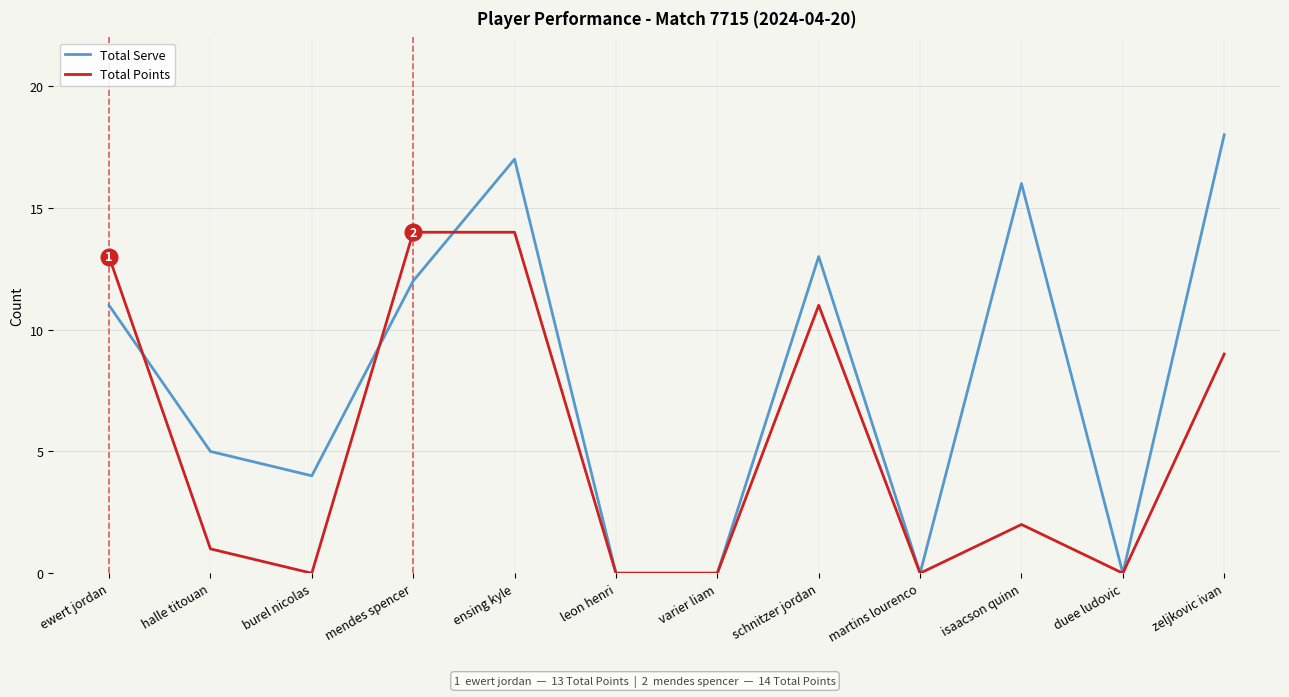

What is the total value across all series at zeljkovic ivan?

27